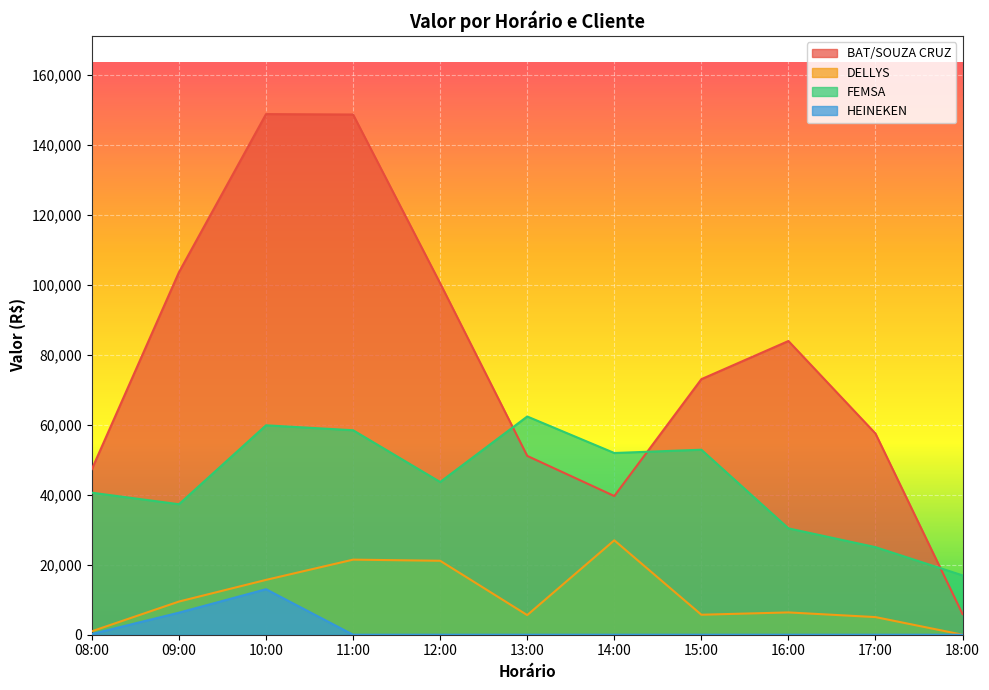

Reading left to right, list all the values displayed in this chart.

BAT/SOUZA CRUZ: 08:00=47359.8	09:00=103641.2	10:00=148834.8	11:00=148717.5	12:00=100461.8	13:00=51125.8	14:00=39651.4	15:00=73057.9	16:00=83967.9	17:00=57512.1	18:00=5910.5
DELLYS: 08:00=991.7	09:00=9483.0	10:00=15673.4	11:00=21464.3	12:00=21142.2	13:00=5610.9	14:00=26993.4	15:00=5713.9	16:00=6374.9	17:00=5040.1	18:00=0.0
FEMSA: 08:00=40600.9	09:00=37307.5	10:00=59869.3	11:00=58457.8	12:00=43659.9	13:00=62388.3	14:00=51948.1	15:00=52889.6	16:00=30405.3	17:00=25035.1	18:00=16963.1
HEINEKEN: 08:00=213.8	09:00=6308.5	10:00=13009.7	11:00=0.0	12:00=0.0	13:00=0.0	14:00=0.0	15:00=0.0	16:00=0.0	17:00=0.0	18:00=0.0